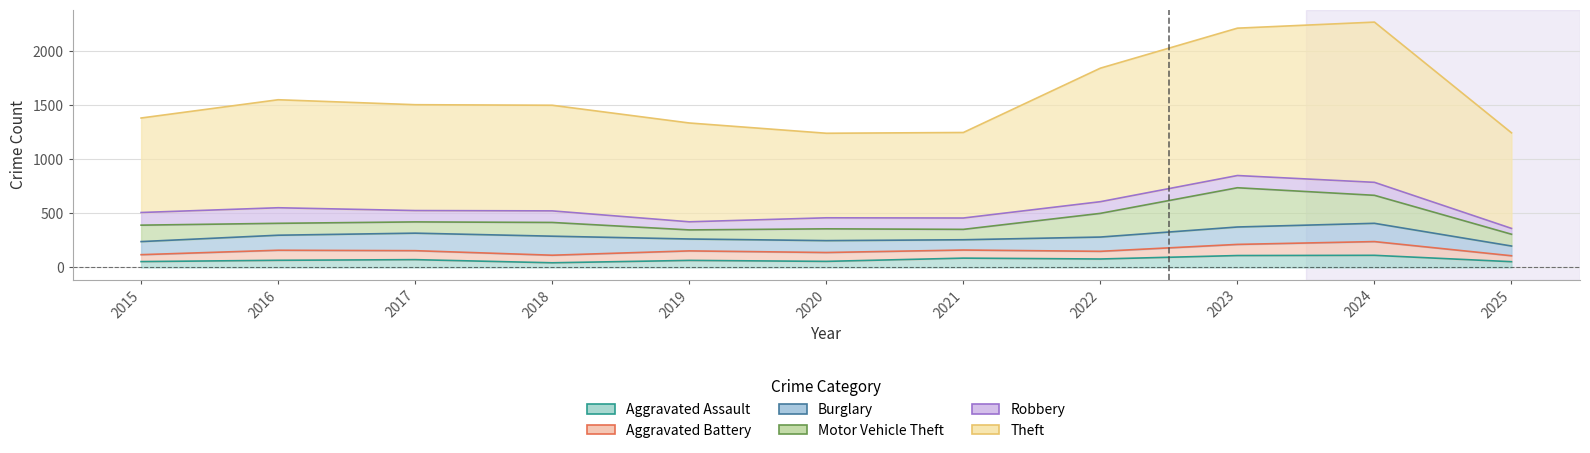

Is it true that Aggravated Battery equals 39 at 2022?

False